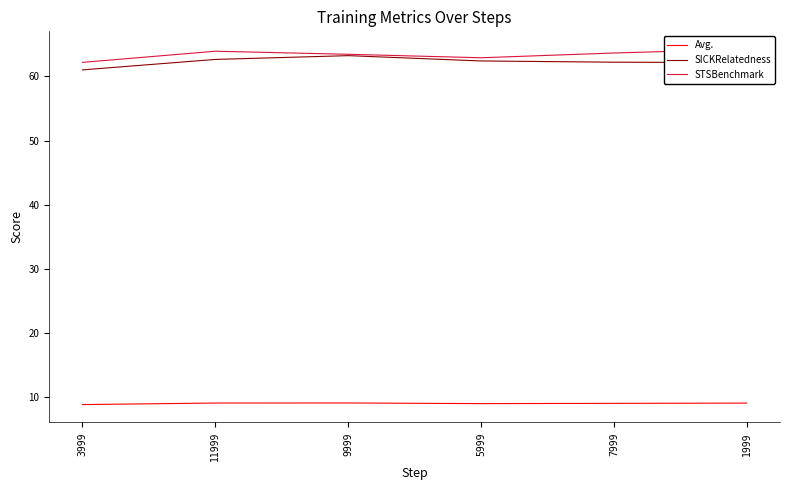

Reading left to right, transcribe all the data shown in this chart.

Avg.: 8.8	9.0	9.1	8.9	9.0	9.0
SICKRelatedness: 61.0	62.6	63.2	62.4	62.2	62.1
STSBenchmark: 62.2	63.9	63.5	62.9	63.6	64.3